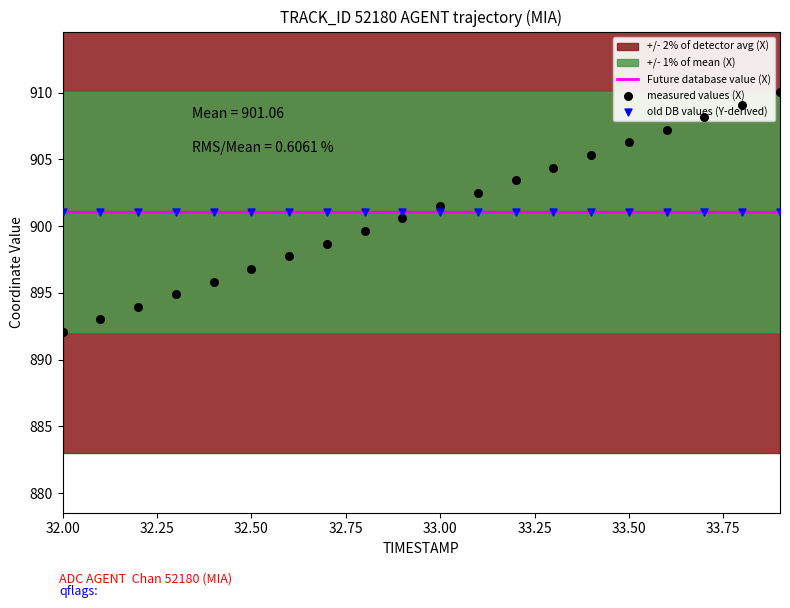

Which series has the largest Y range (max minus min)?

measured values (X)